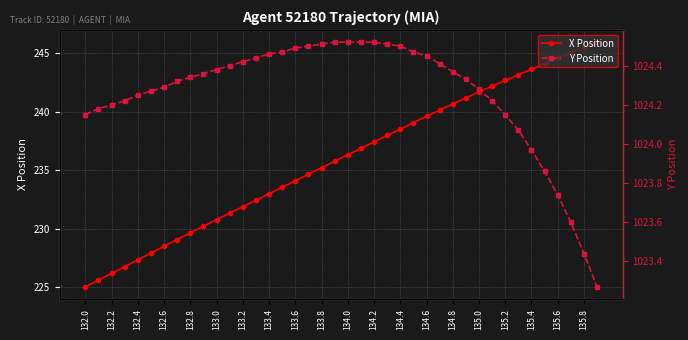

True or false: X Position has more than 1 interior local peaks.

False